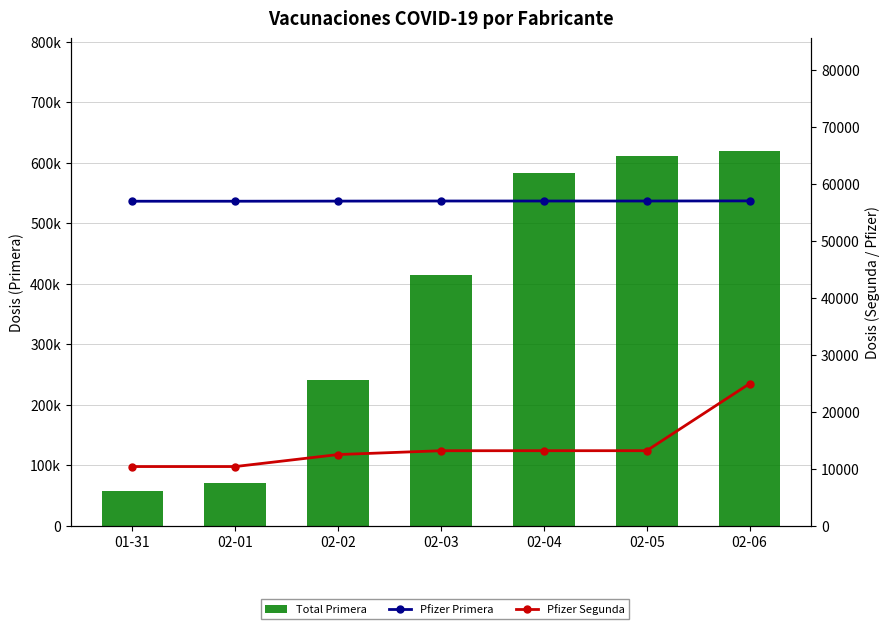

How many series are shown in this chart?

3